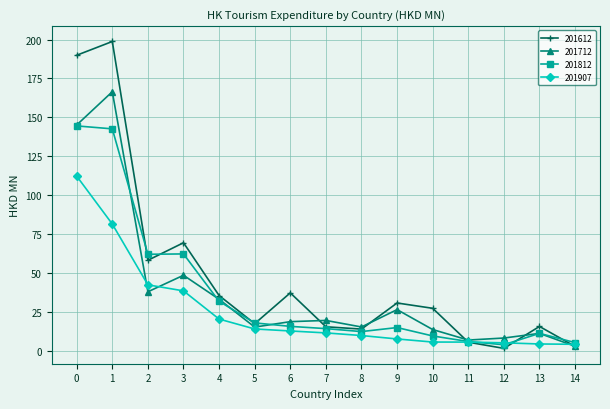

What is the value of the 201907 point at the 11th from the left?

5.5